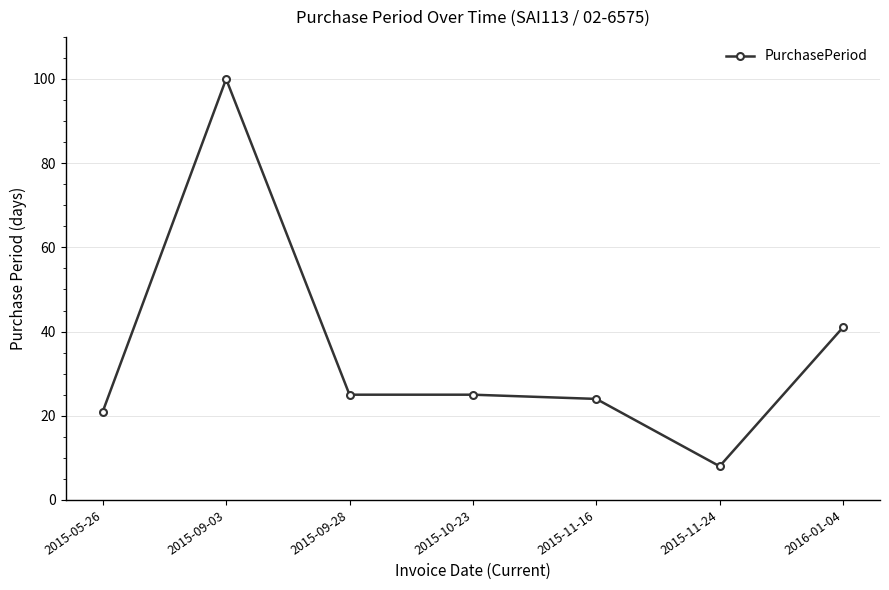

What is the label of the 3rd point from the left?

2015-09-28